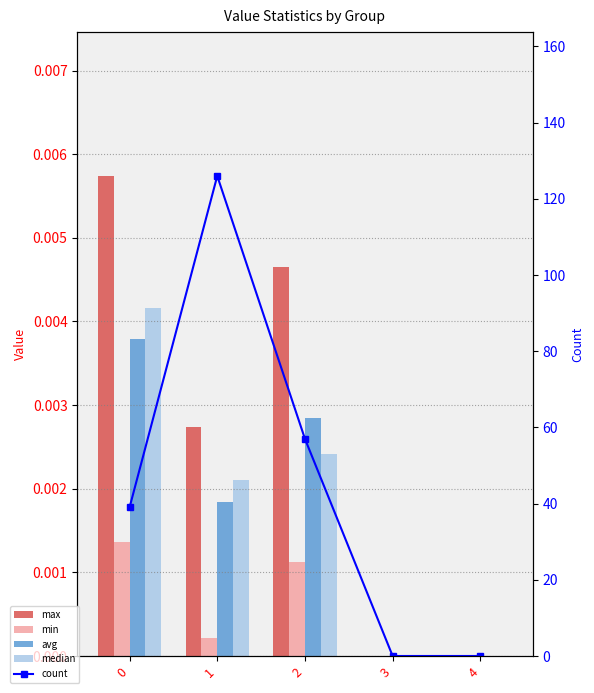

The count series shows 126.0 at 1. True or false?

True